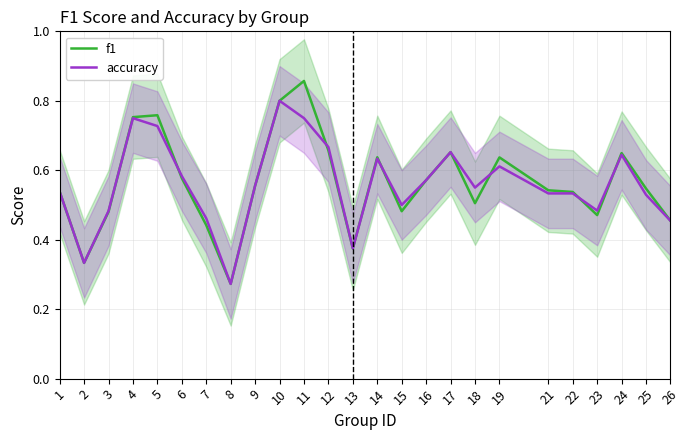

Does the chart have visible grid lines?

Yes